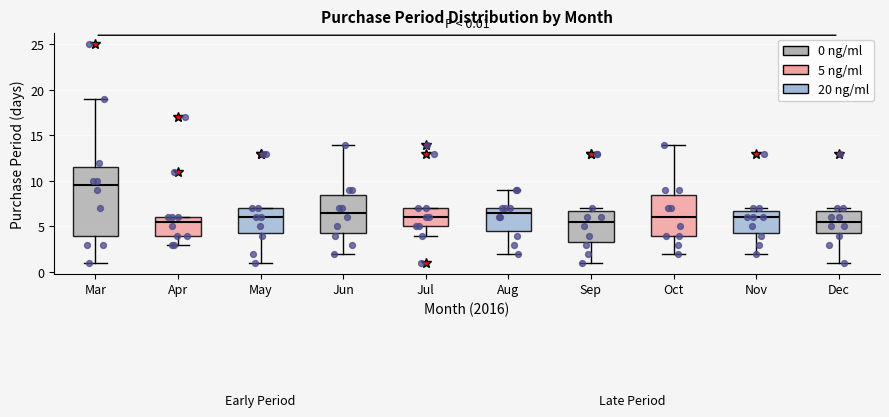

Which box's median line is the highest?

Mar